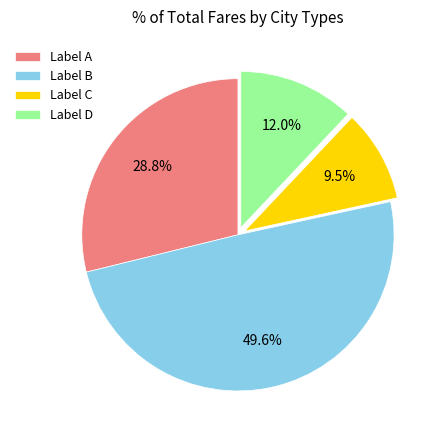

Approximately how many times larger is the value at Label B compared to Label D?

4.1